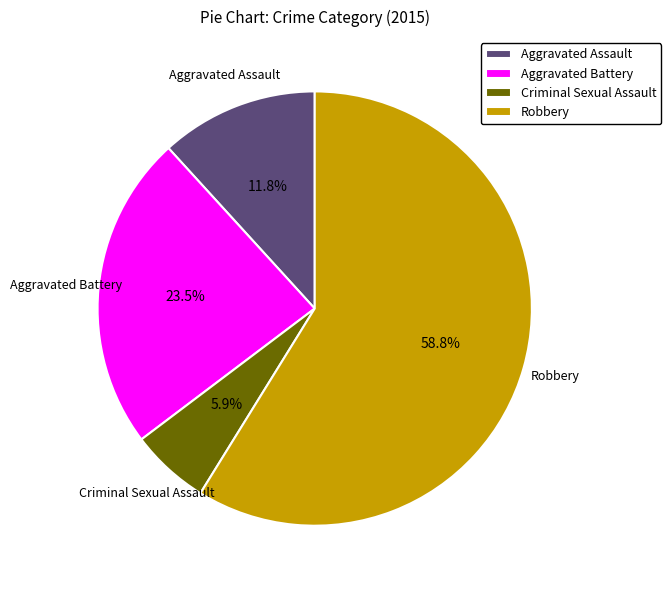

How many segments does this pie chart have?

4